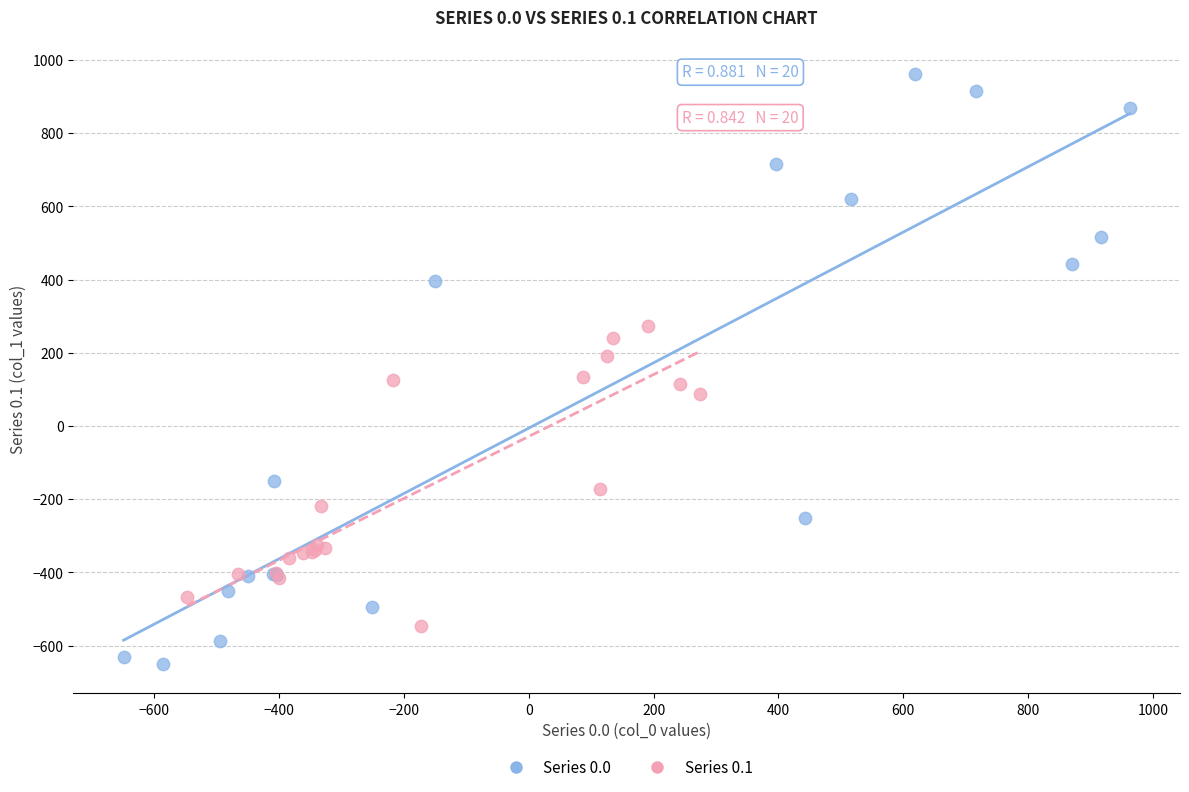

What are all the series names shown in the legend?

Series 0.0, Series 0.1